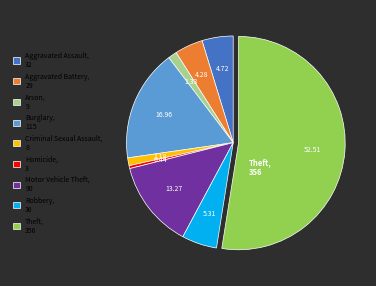

Count the number of slices in the pie.

9